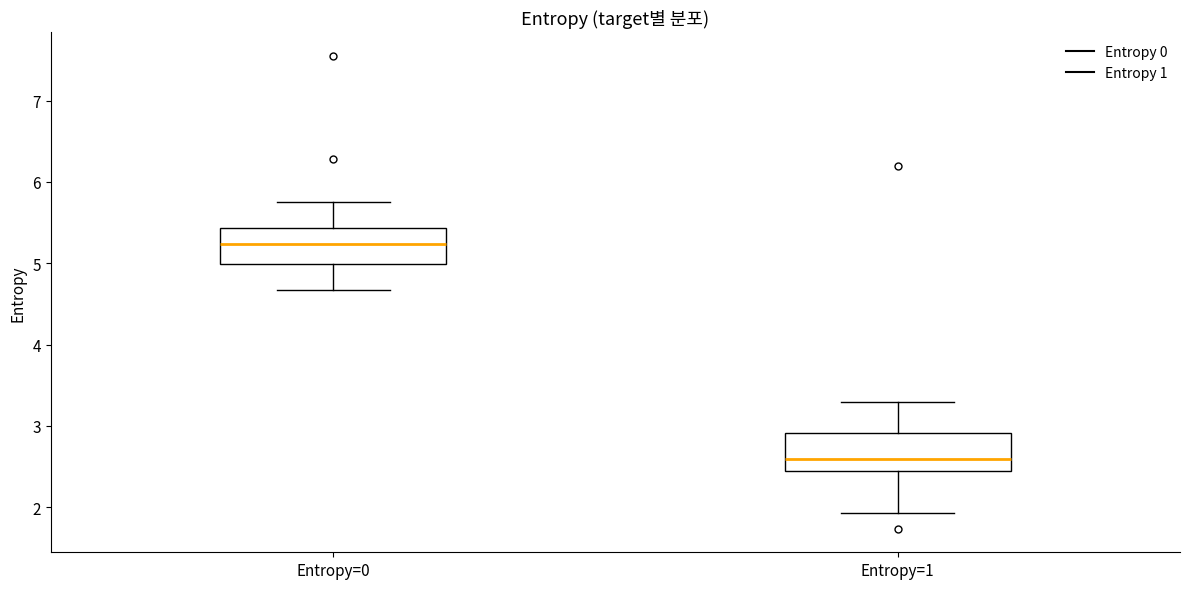

Which box's median line is the highest?

Entropy=0